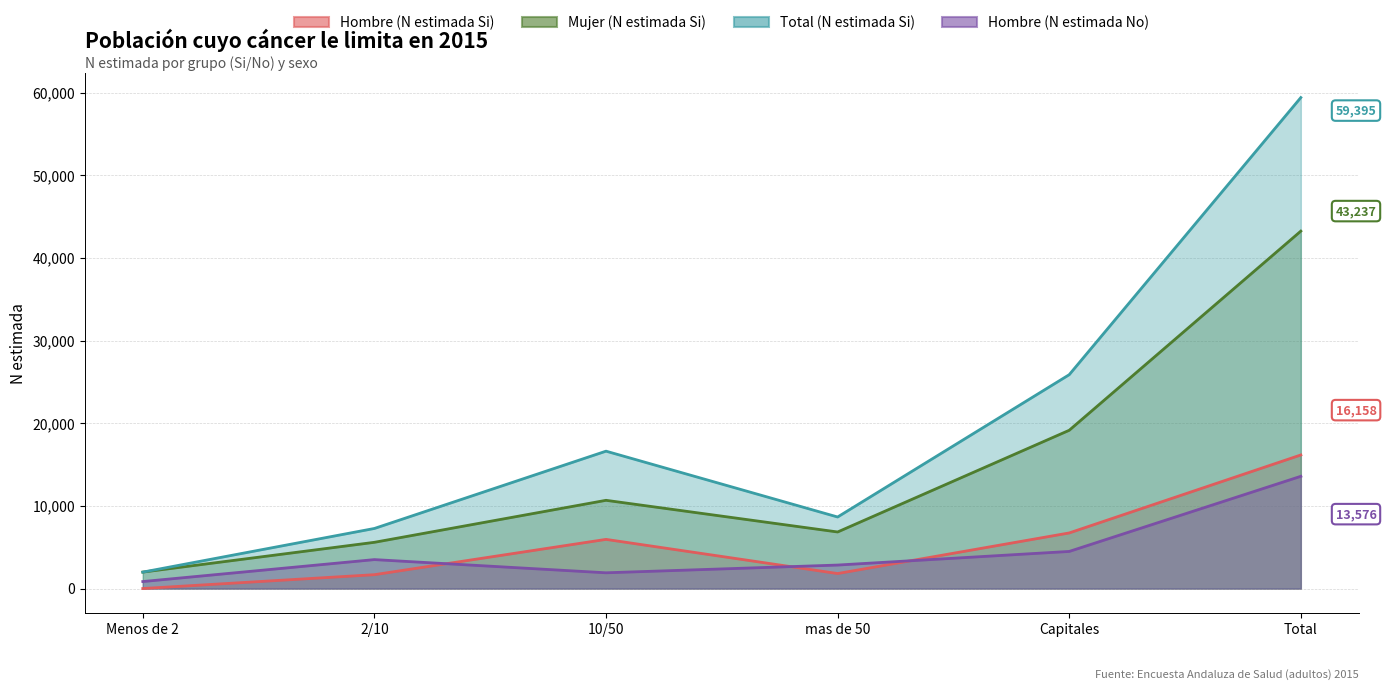

True or false: Mujer (N estimada Si) and Hombre (N estimada Si) cross at least once.

False